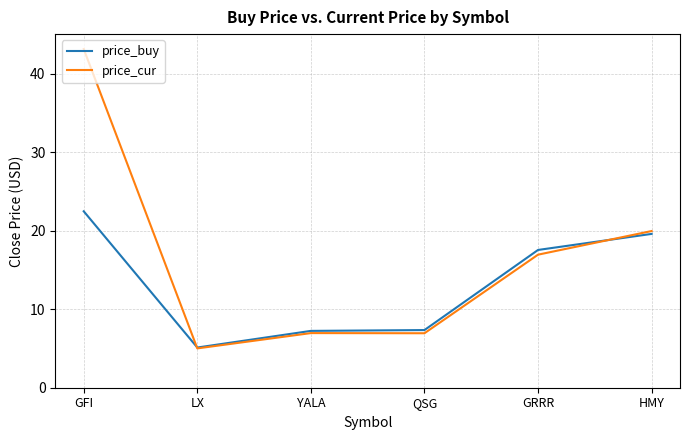

True or false: price_buy has more than 2 interior local peaks.

False